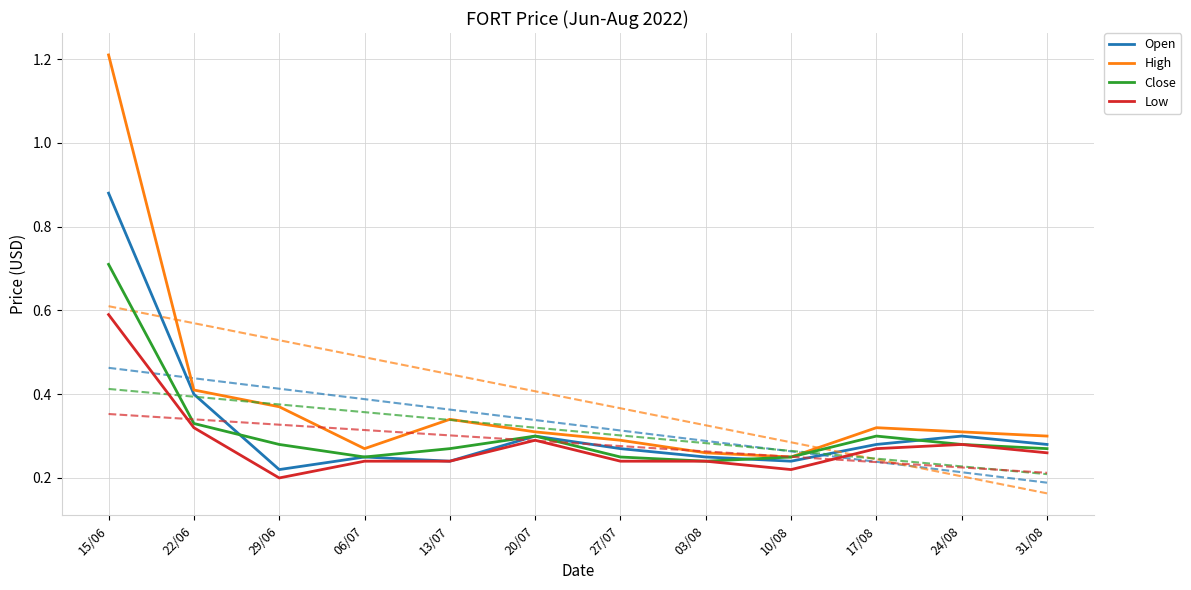

What is the label of the 6th point from the left?

20/07